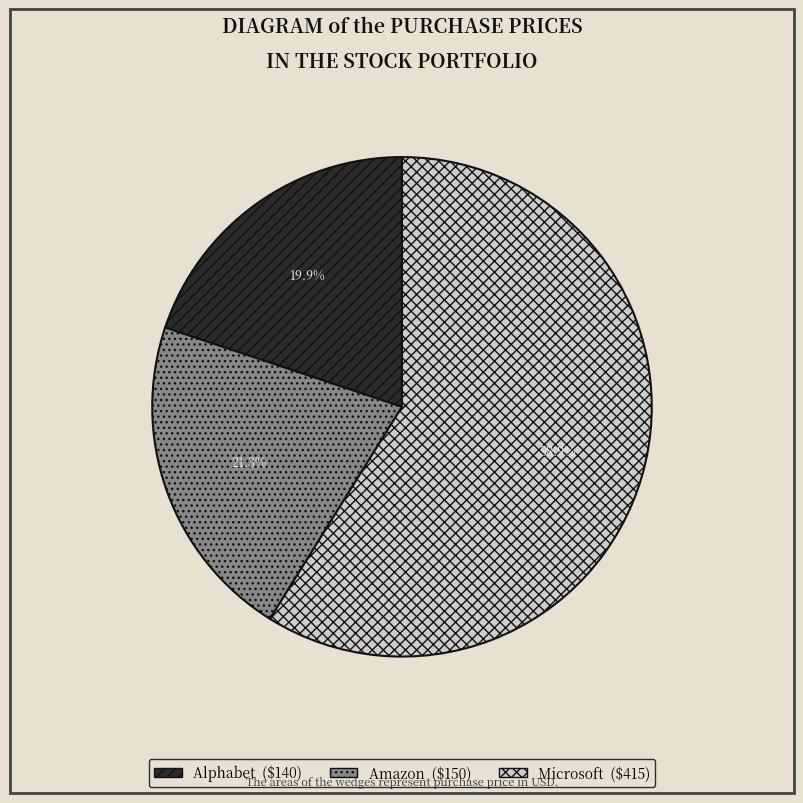

To the nearest percent, what percentage of the pie is Amazon?

21%